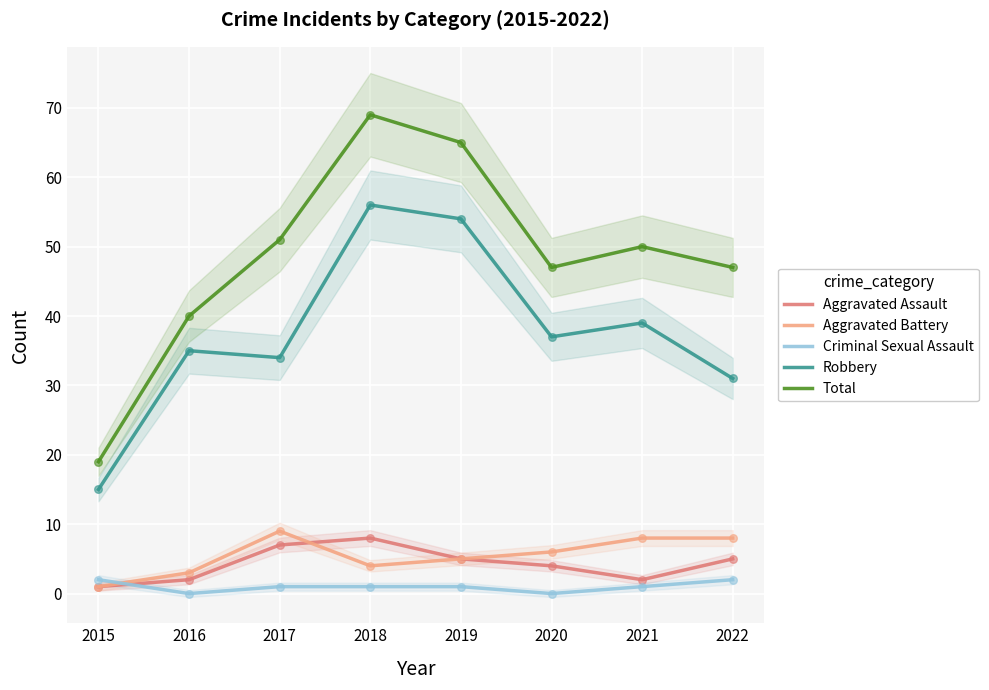

Which series has the widest spread of Y values?

Total